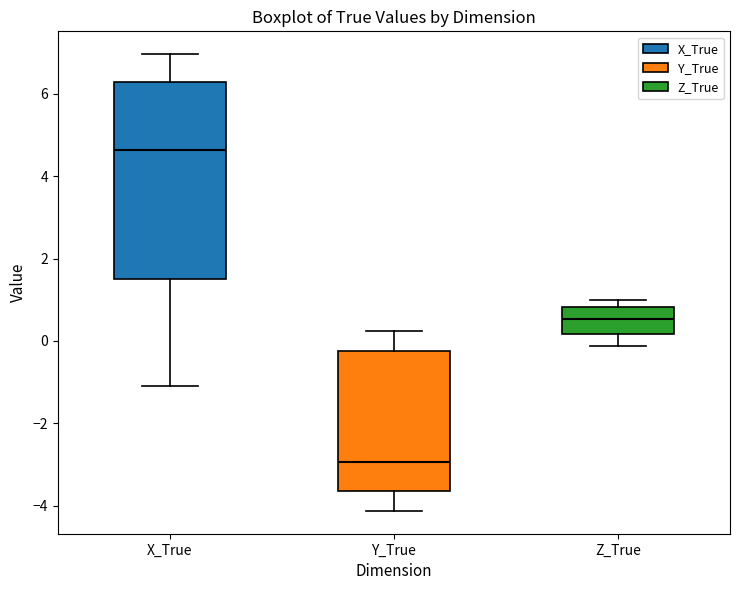

Which box's median line is the lowest?

Y_True